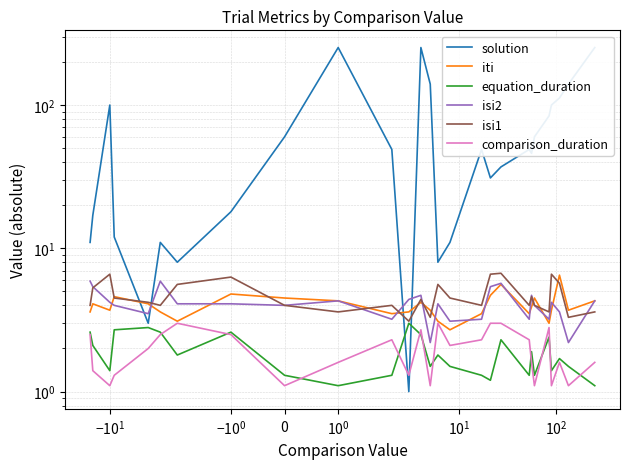

What are all the series names shown in the legend?

solution, iti, equation_duration, isi2, isi1, comparison_duration